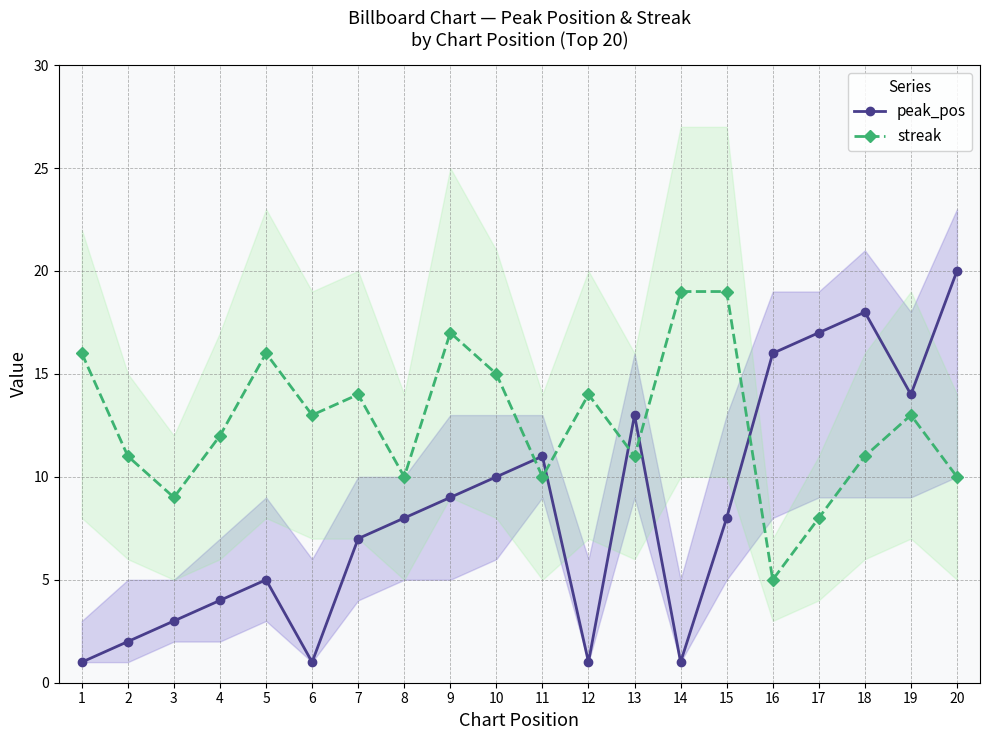

How many values in the peak_pos series exceed 8?

9